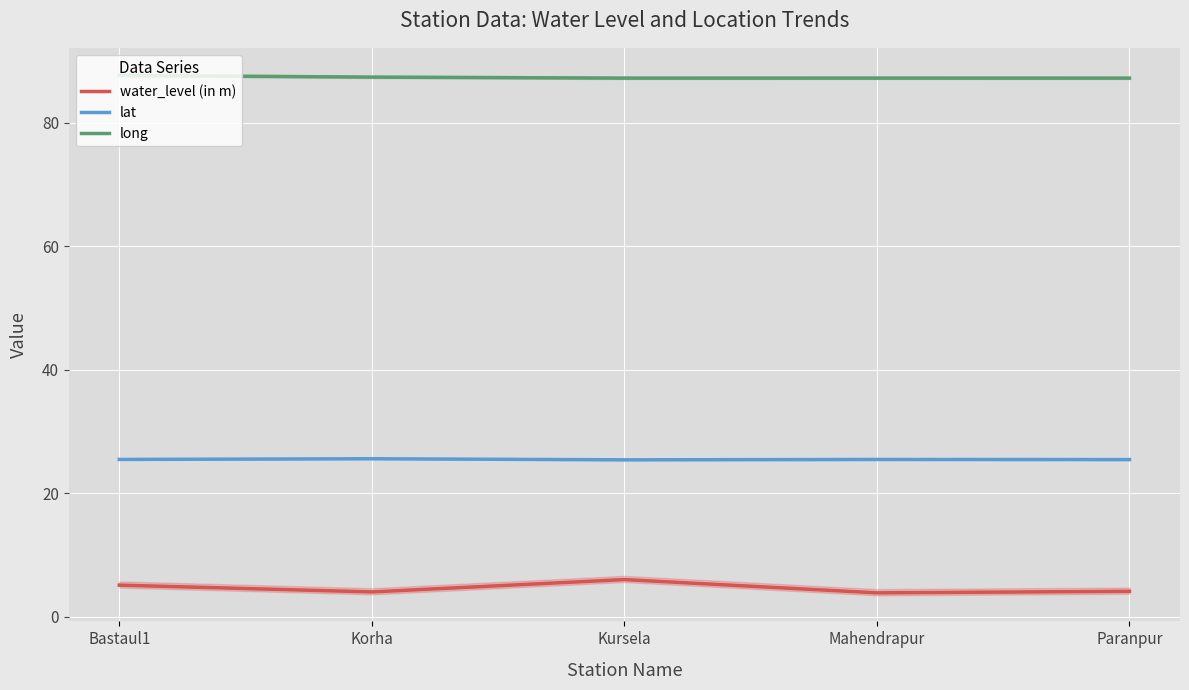

What is the greatest value displayed?

87.7